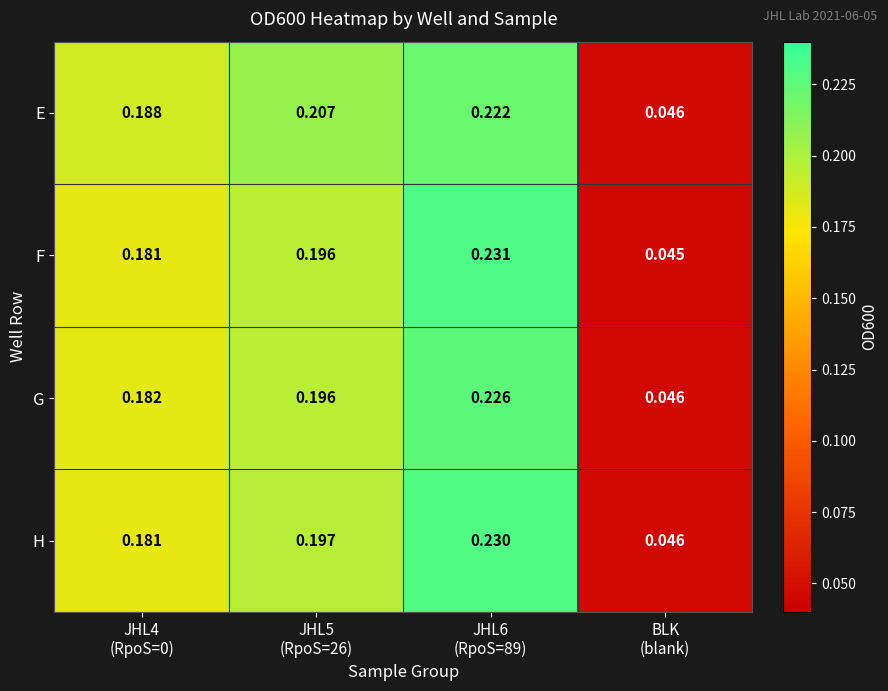

Which series has the widest spread of values?

F